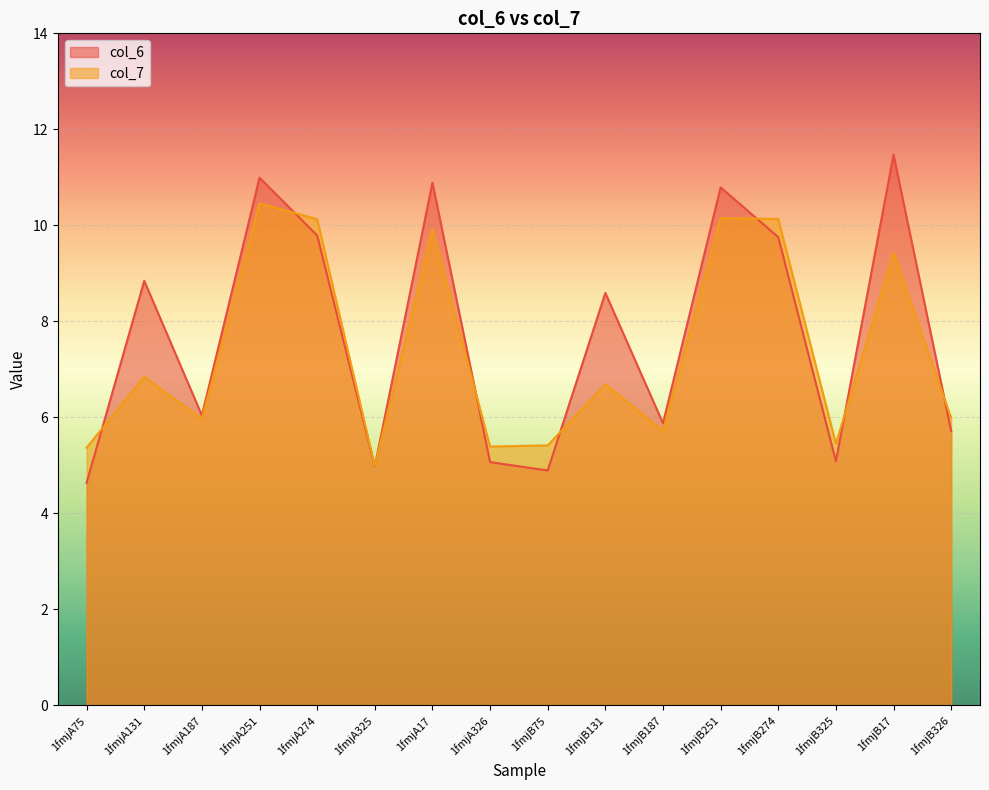

Rank the categories by col_6 value from lowest to highest.

1fmjA75, 1fmjB75, 1fmjA325, 1fmjA326, 1fmjB325, 1fmjB326, 1fmjB187, 1fmjA187, 1fmjB131, 1fmjA131, 1fmjB274, 1fmjA274, 1fmjB251, 1fmjA17, 1fmjA251, 1fmjB17